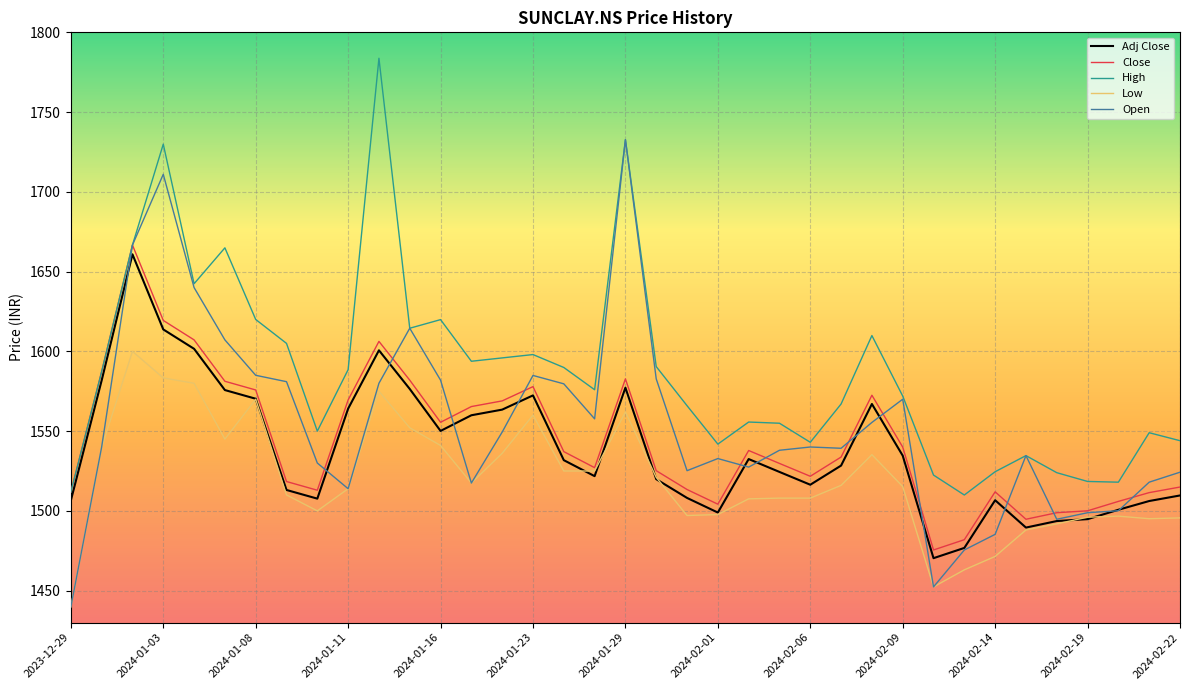

Is this an area chart (filled region under the line)?

No